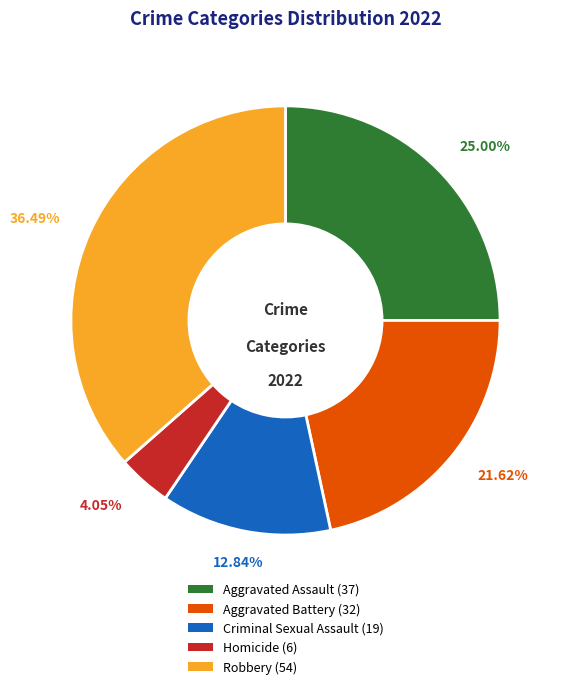

How many segments does this pie chart have?

5